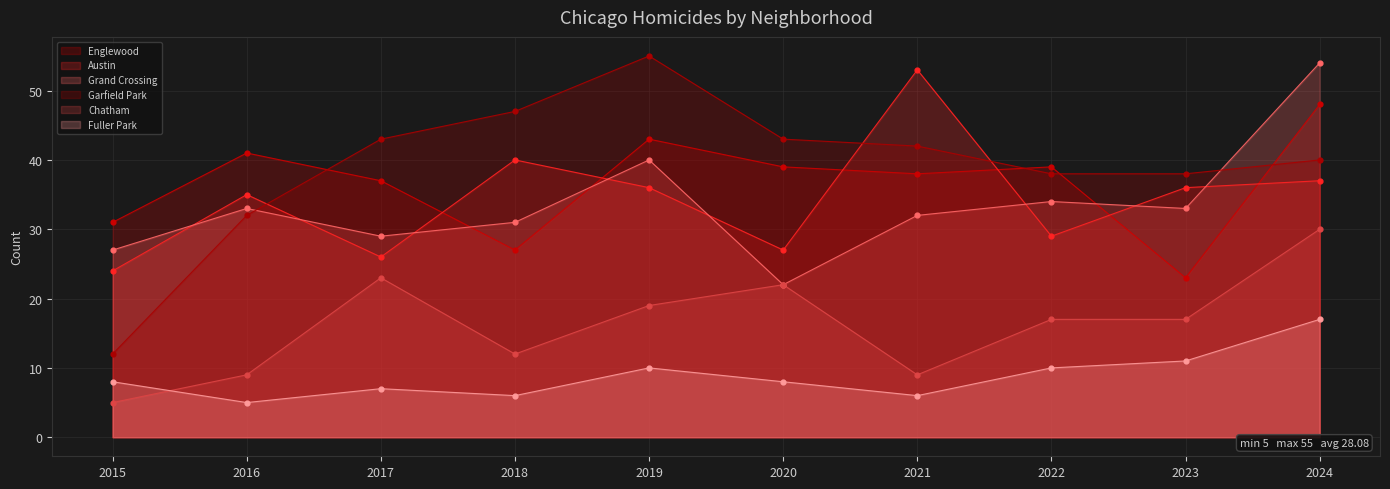

Which series contains the highest Y value?

Garfield Park